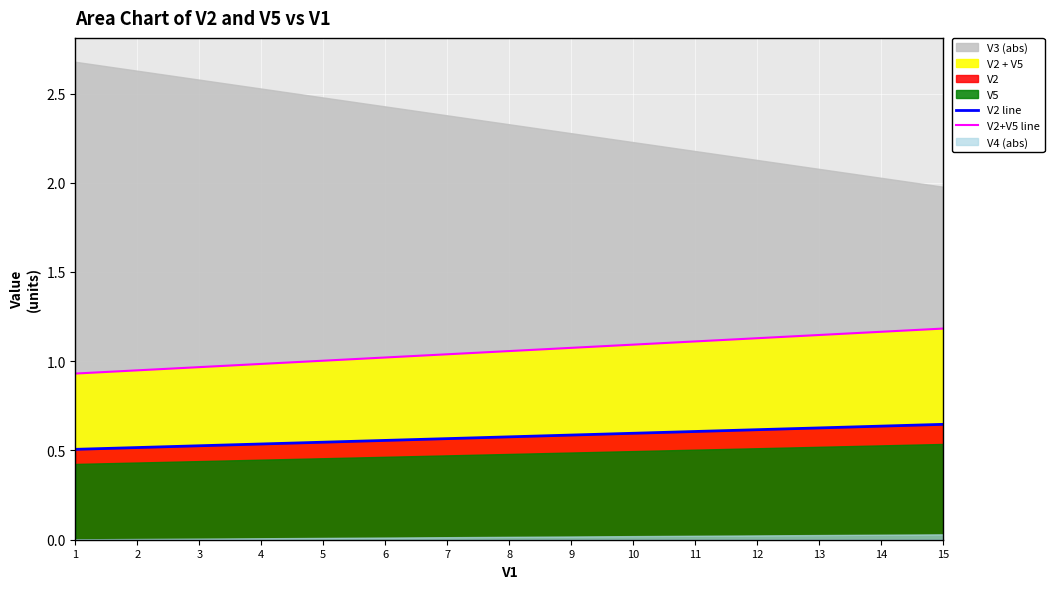

True or false: V2+V5 line and V2 line intersect in this chart.

False